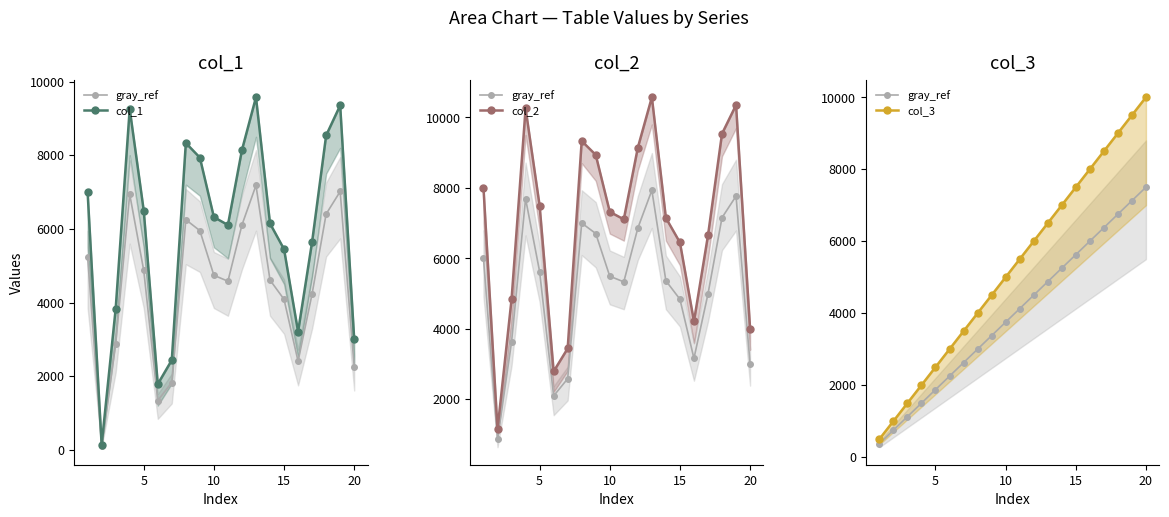

What is the sum of all col_1 values?

118680